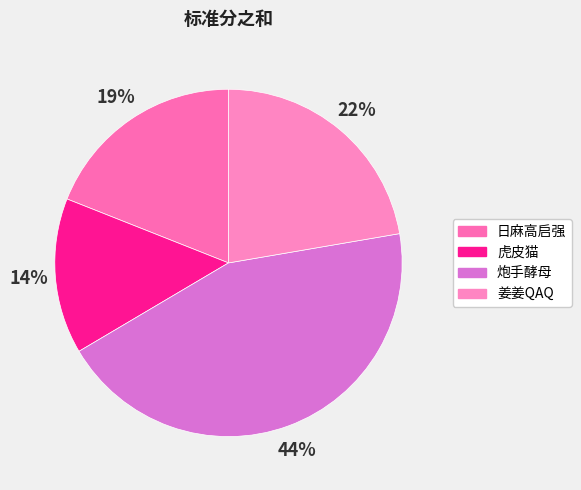

To the nearest percent, what percentage of the pie is 虎皮猫?

14%